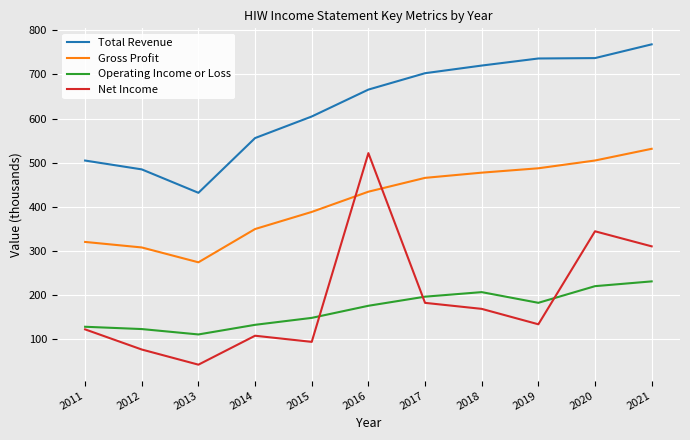

List the series in order of their peak value, highest first.

Total Revenue, Gross Profit, Net Income, Operating Income or Loss